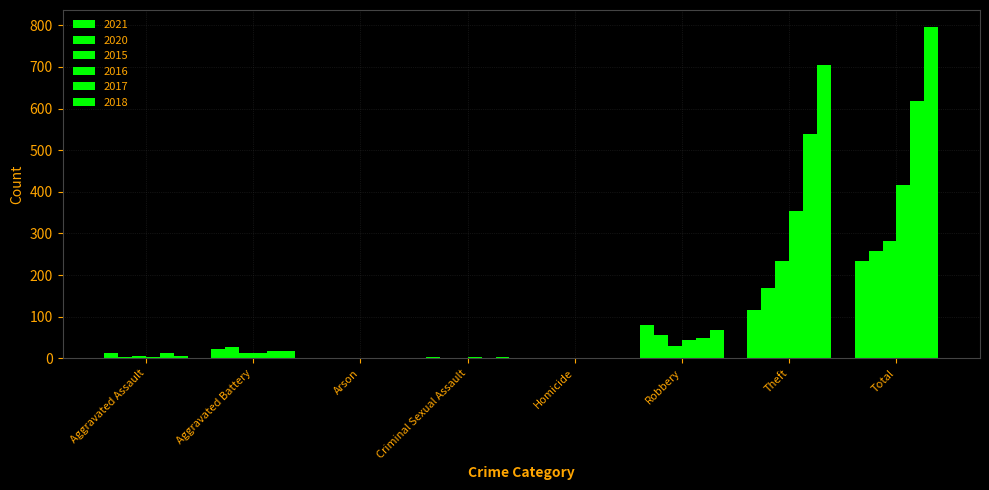

How many categories are shown in the chart?

8